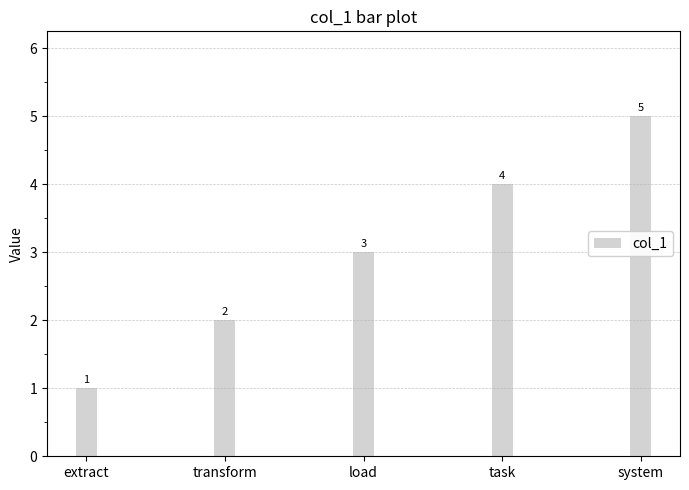

What is the maximum value shown in the chart?

5